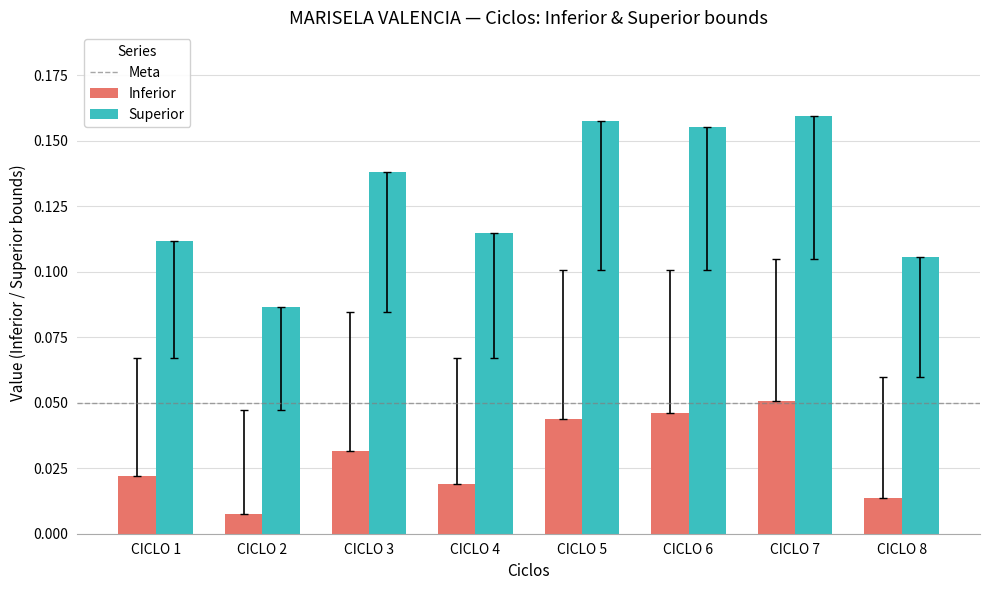

Which series has the largest range (max minus min)?

Superior